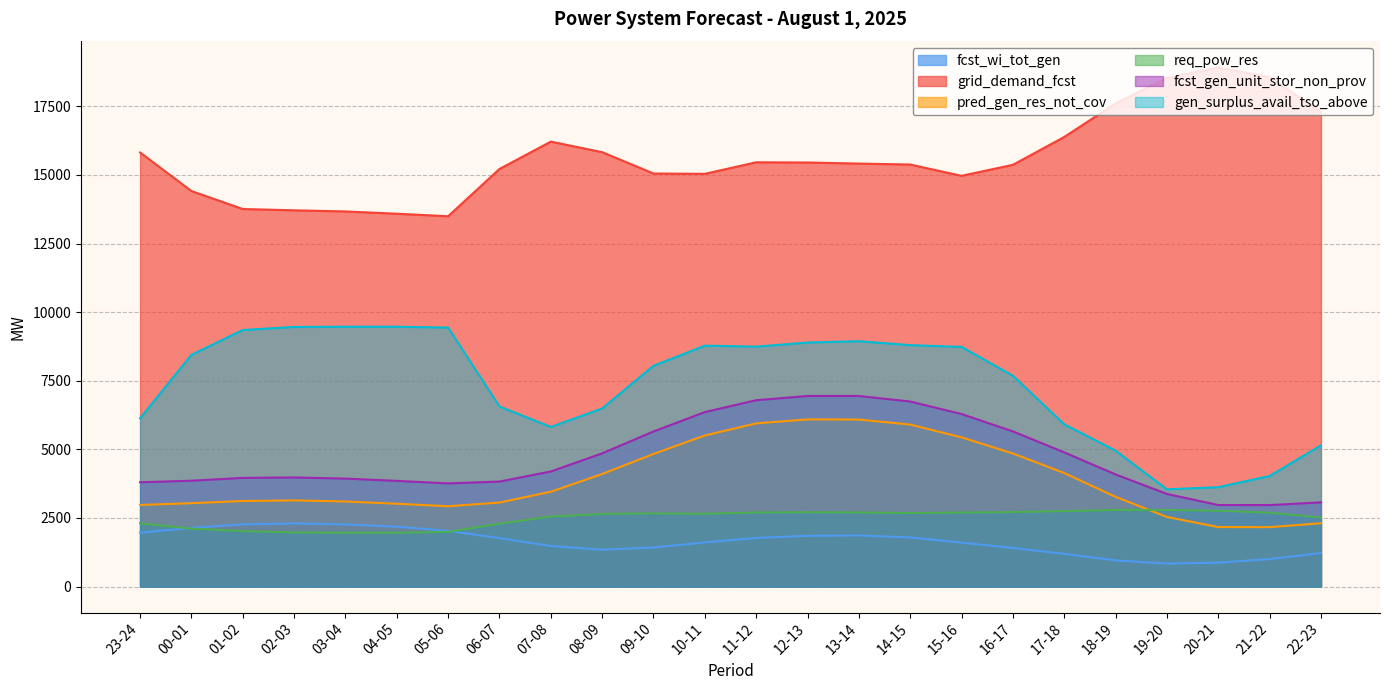

At which category is the sum across all series the highest?

13-14